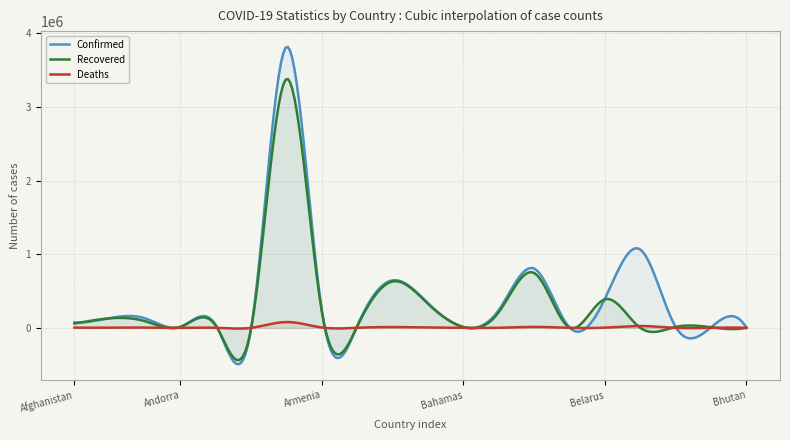

True or false: Confirmed and Deaths cross at least once.

True